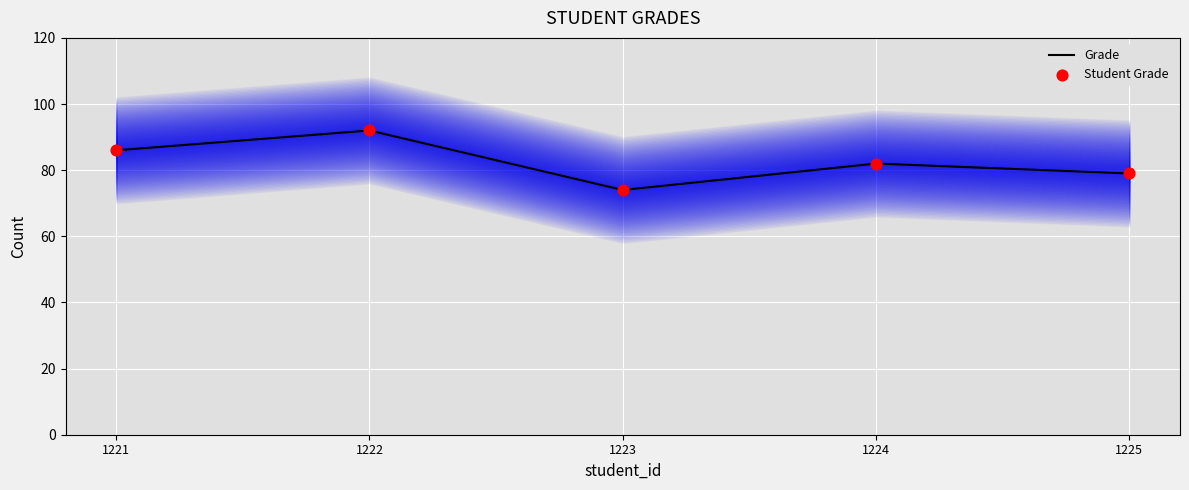

At which category is the sum across all series the highest?

1222